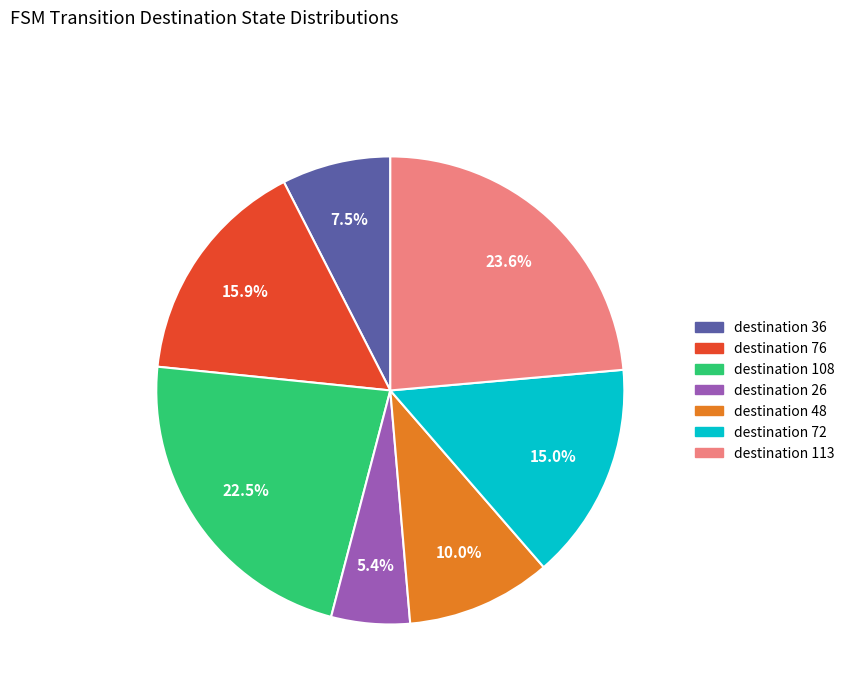

Is the sum of destination 48 and destination 76 greater than half?

No